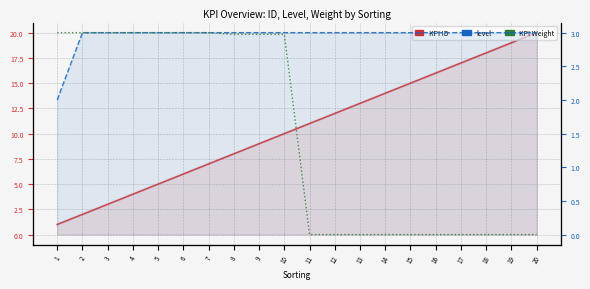

The value of KPI ID at 18 is 18.0. True or false?

True